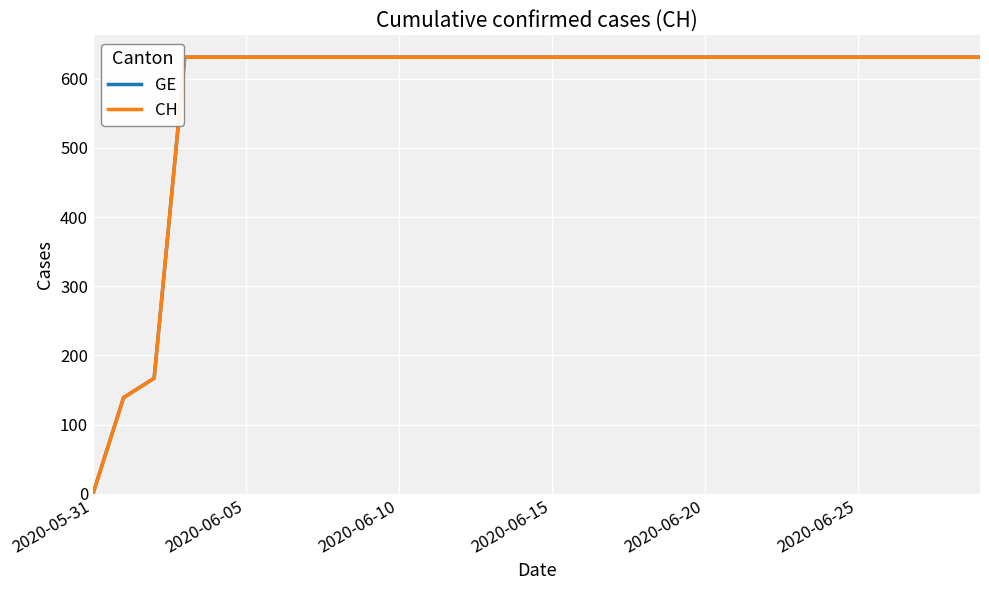

Rank the series by their maximum value, from lowest to highest.

GE, CH